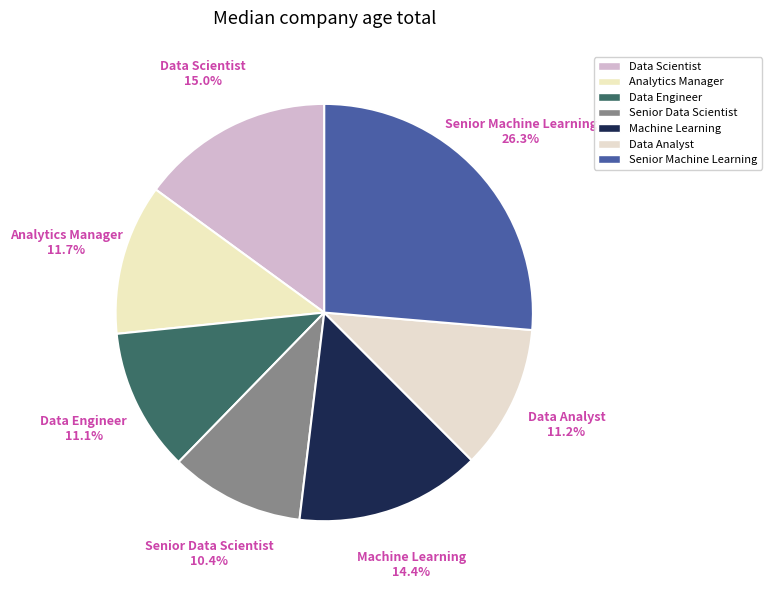

How many segments does this pie chart have?

7